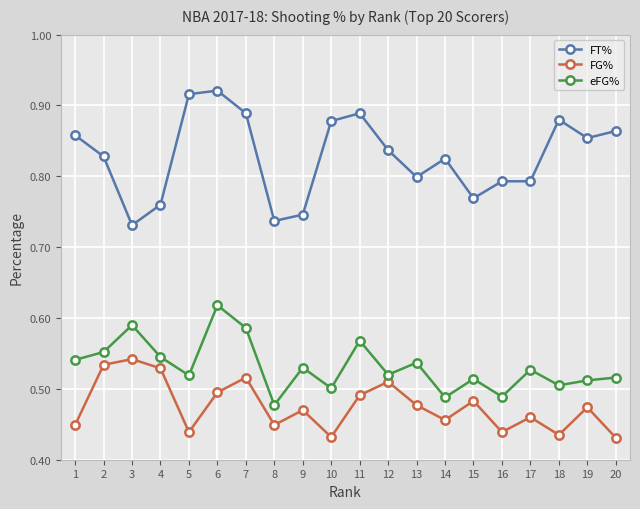

What is the difference between the maximum and minimum values in the eFG% series?

0.1